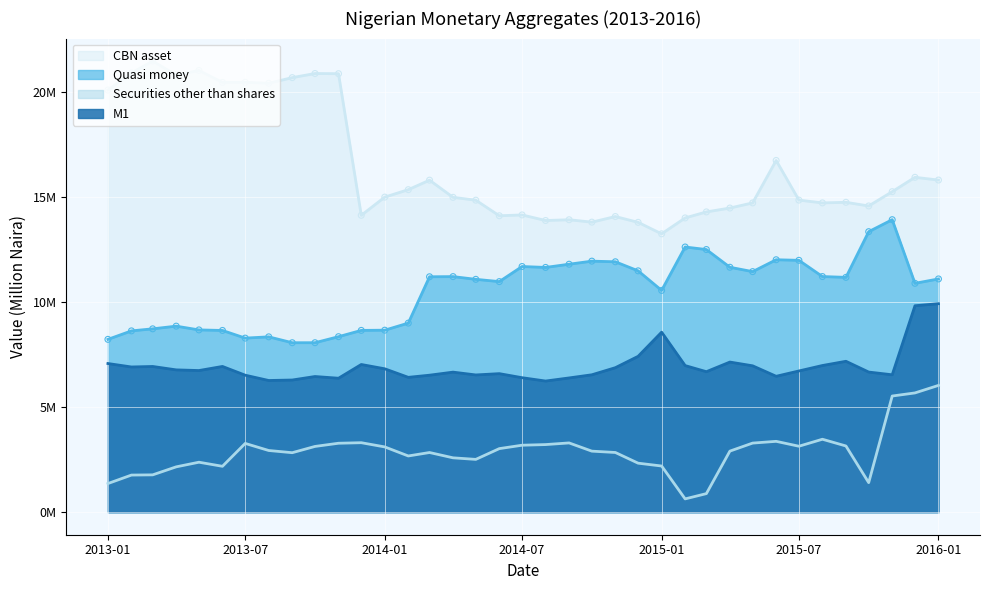

At how many categories does at least one series exceed 8508008?

37